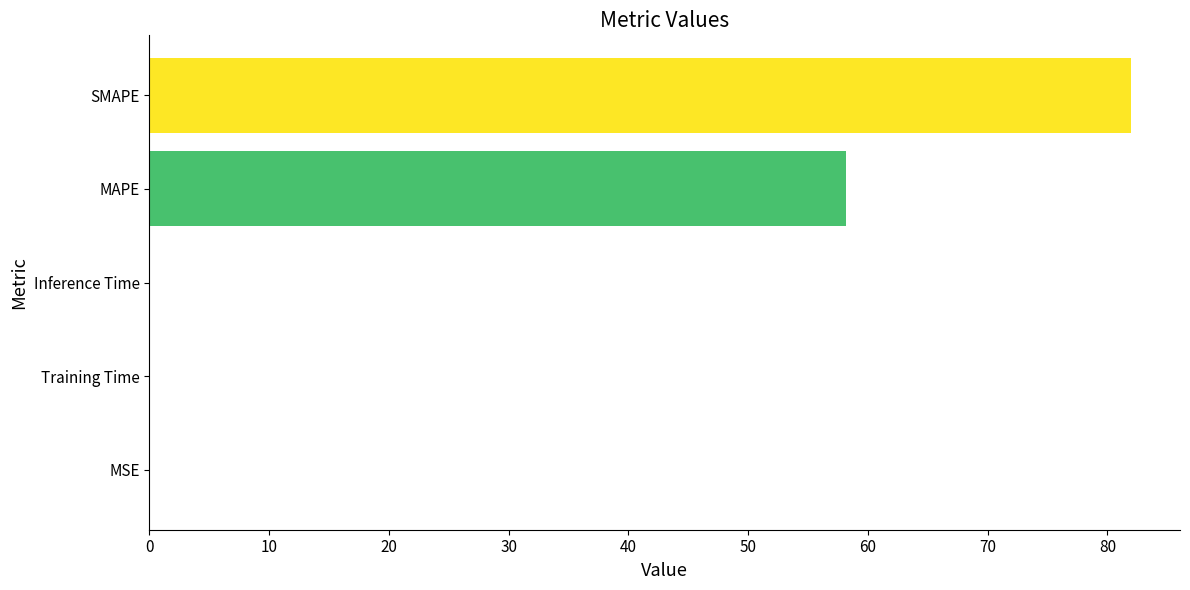

What is the greatest value displayed?

82.0